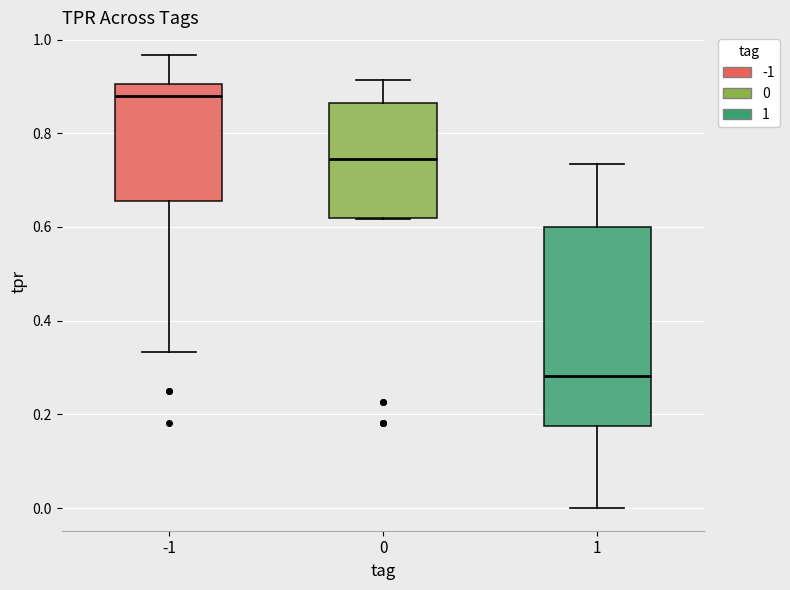

Comparing the boxes themselves (not the whiskers), which one is the tallest?

1